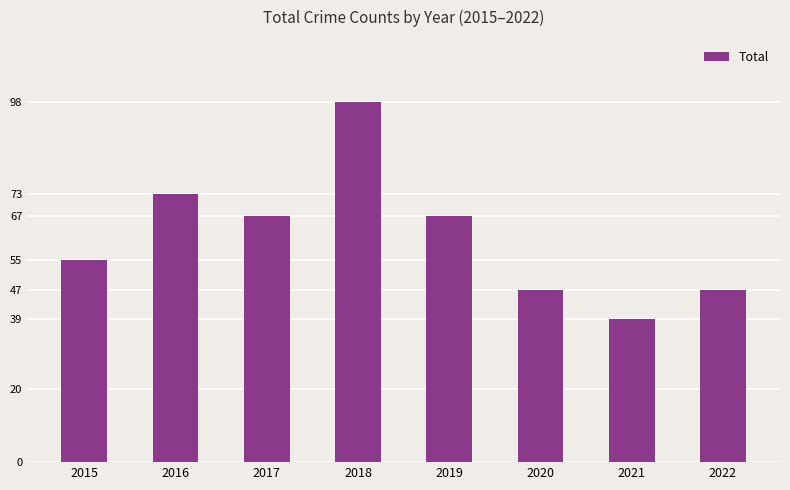

What is the value of the 4th bar from the left?

98